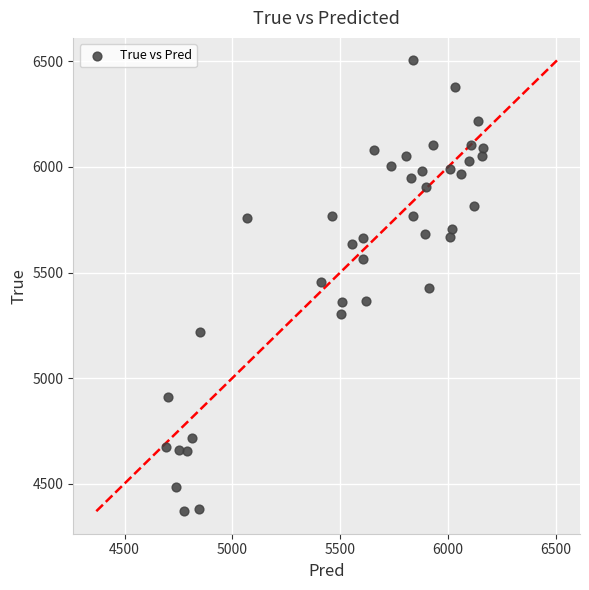

What is the range of Y values (max minus min)?

2136